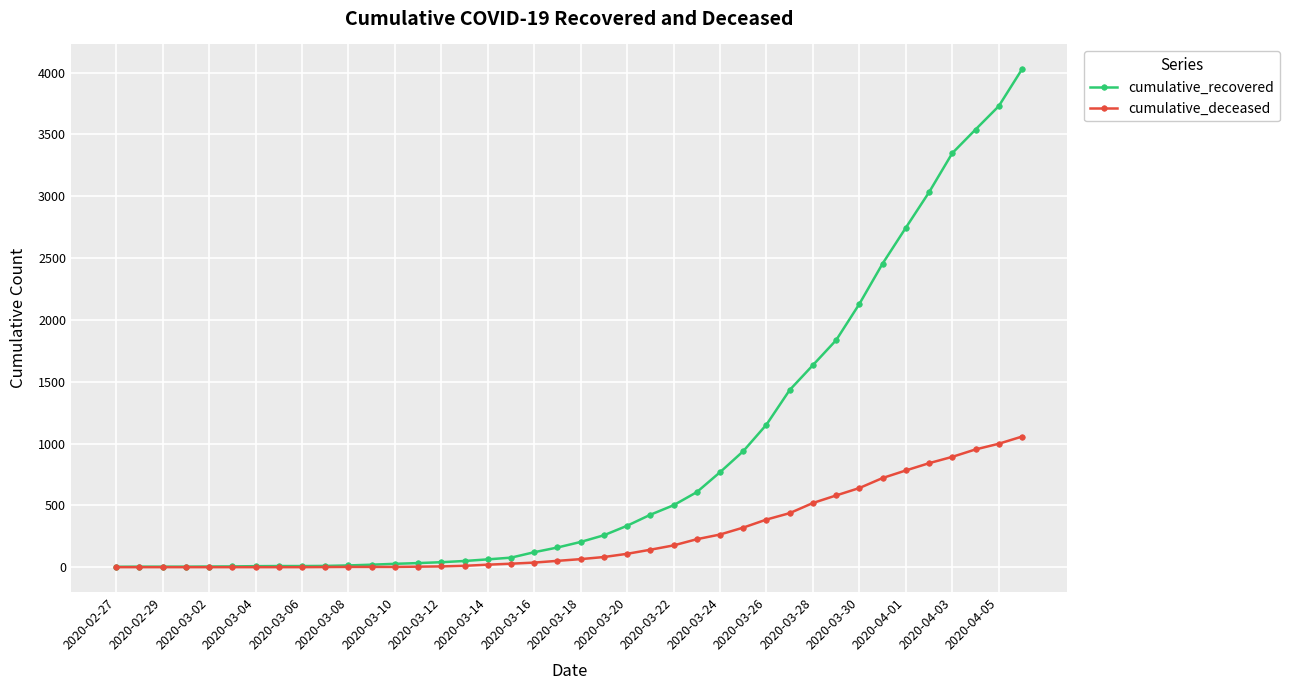

What is the highest value of the cumulative_recovered series?

4026